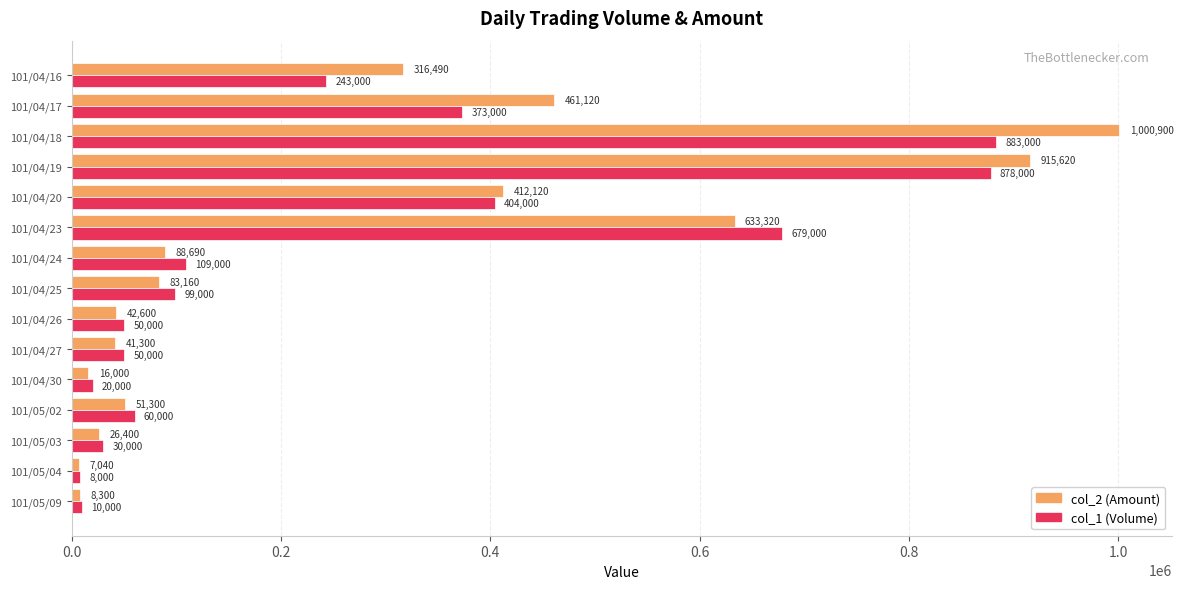

At which category is the sum across all series the highest?

101/04/18